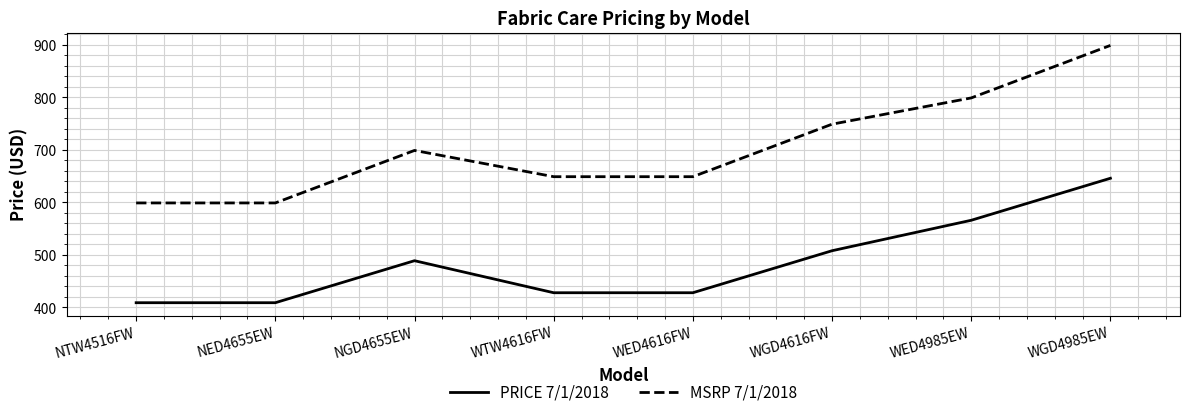

How many lines are shown in the chart?

2